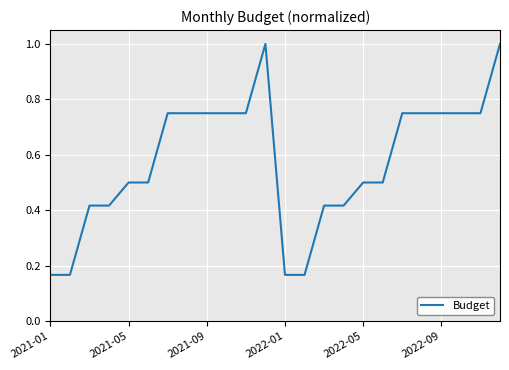

True or false: the data has more than 0 interior local peaks.

True